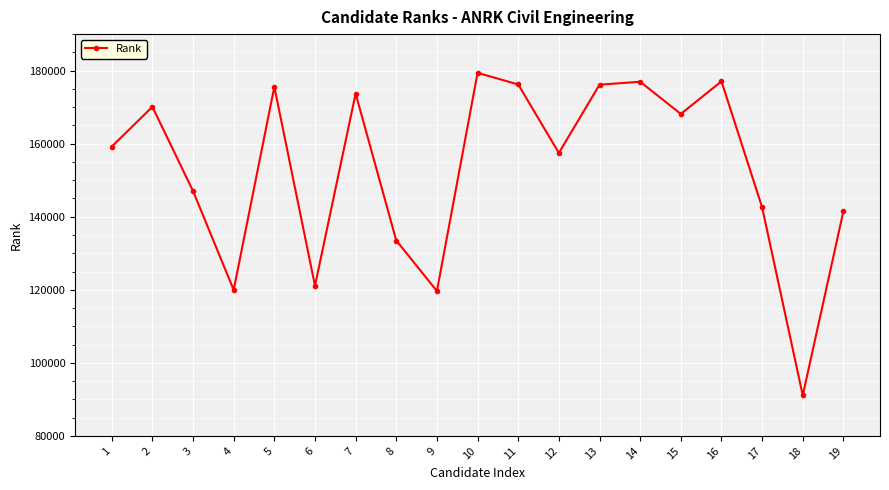

What is the value of the 7th point from the left?

173723